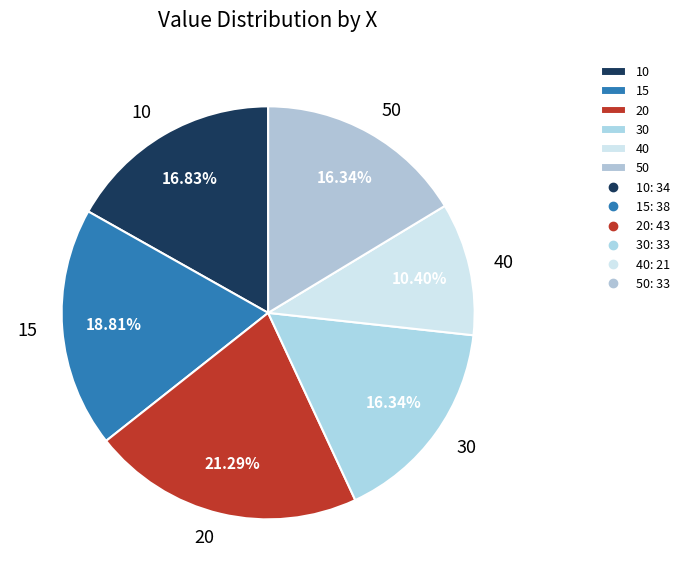

Which slice is the smallest?

40